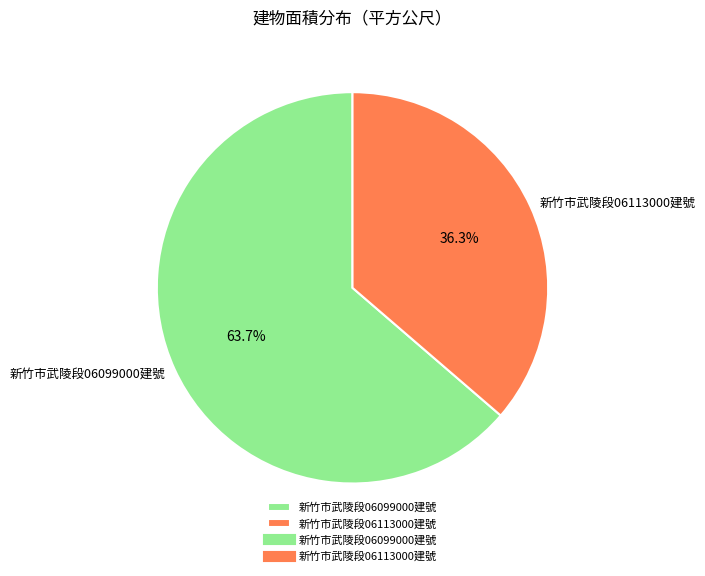

How many segments does this pie chart have?

2